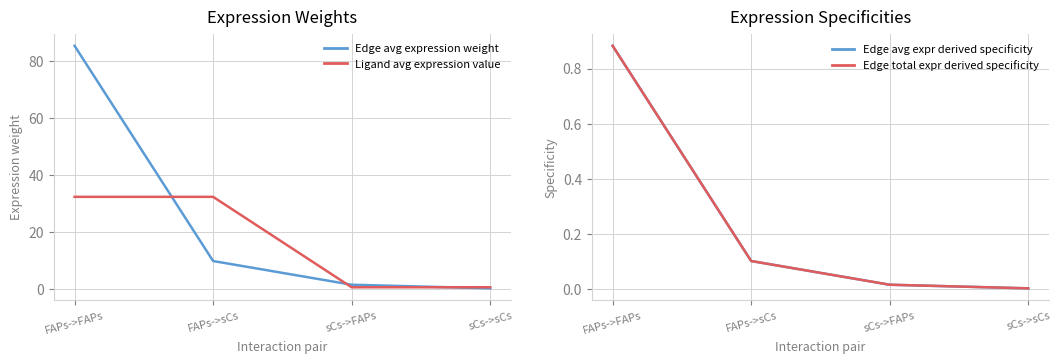

What is the difference between the maximum and second lowest values in the Ligand avg expression value series?

31.8